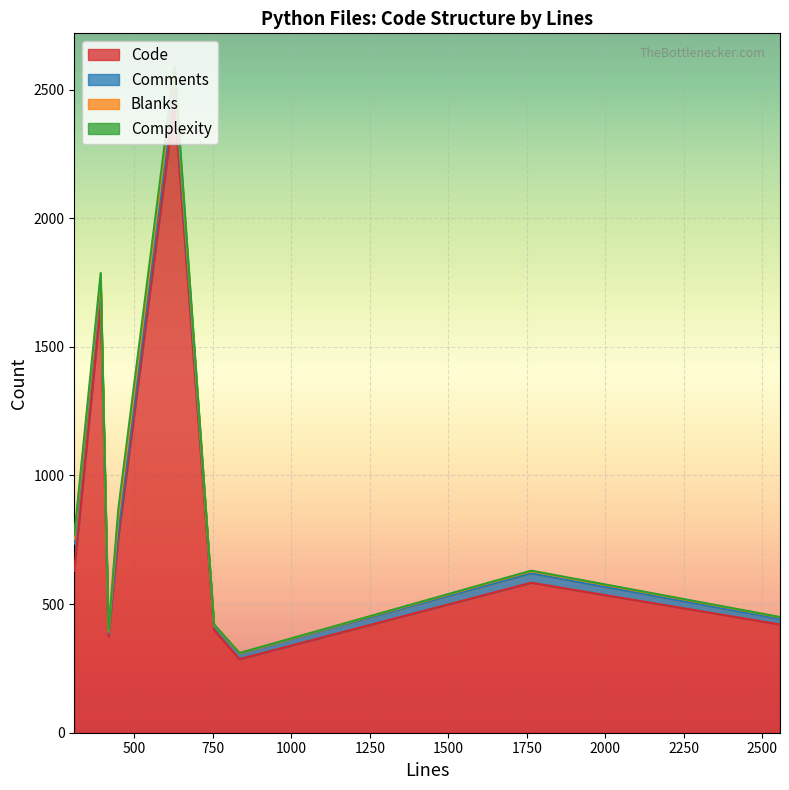

Which series has the widest spread of values?

Code